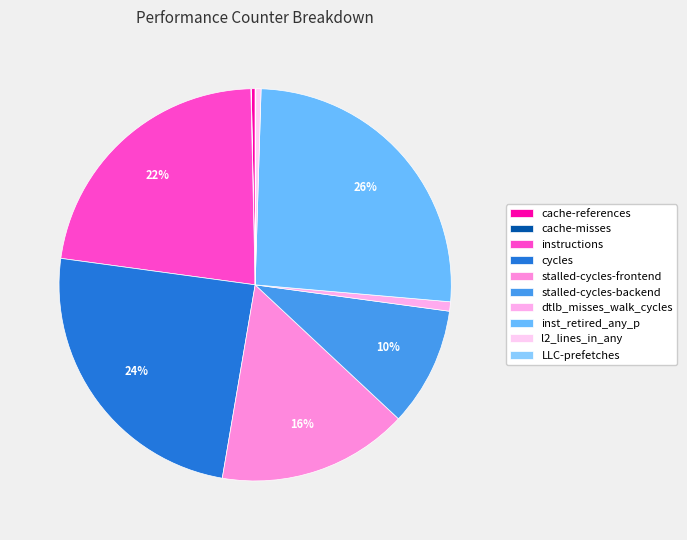

How many segments does this pie chart have?

10